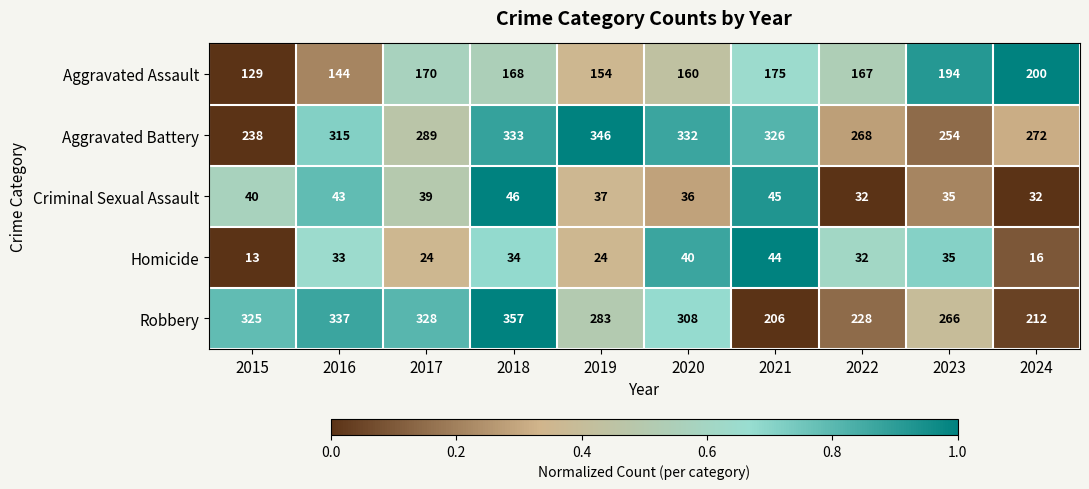

The value of Aggravated Battery at 2015 is 341. True or false?

False